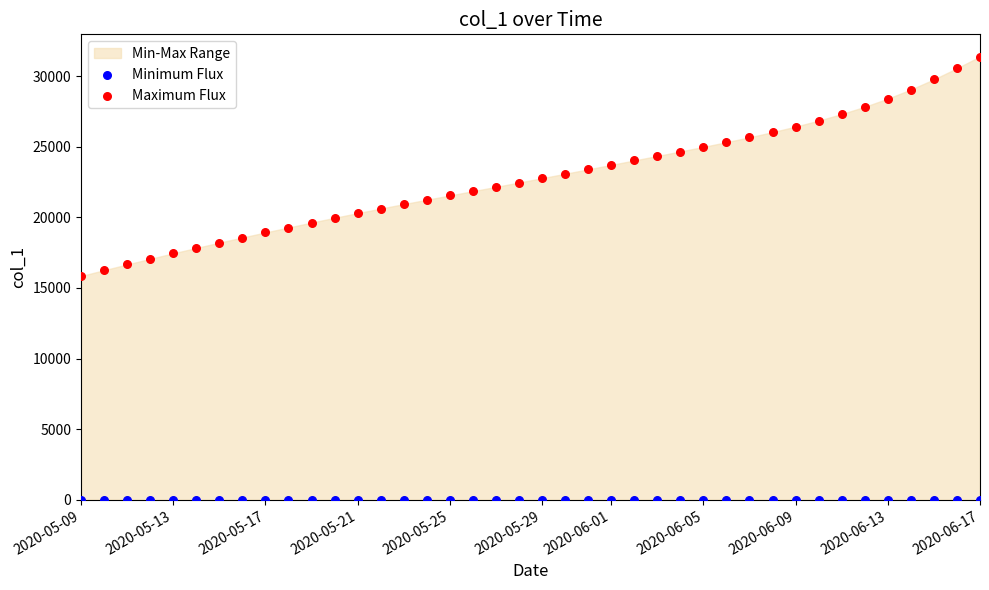

Which series contains the lowest Y value?

Minimum Flux